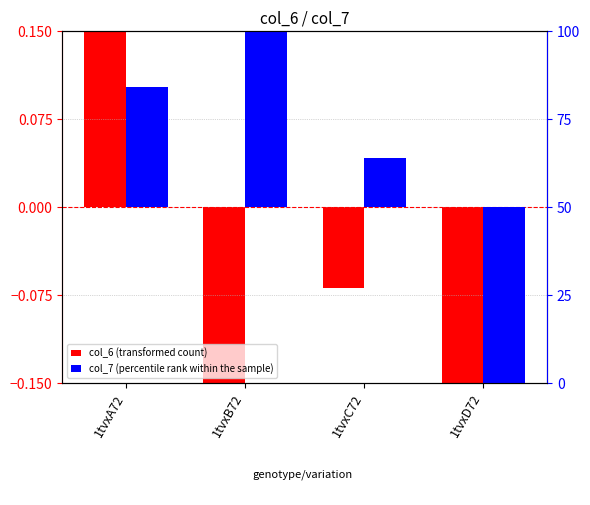

What is the difference between the col_6 (transformed count) values at 1tvxA72 and 1tvxC72?

2.2